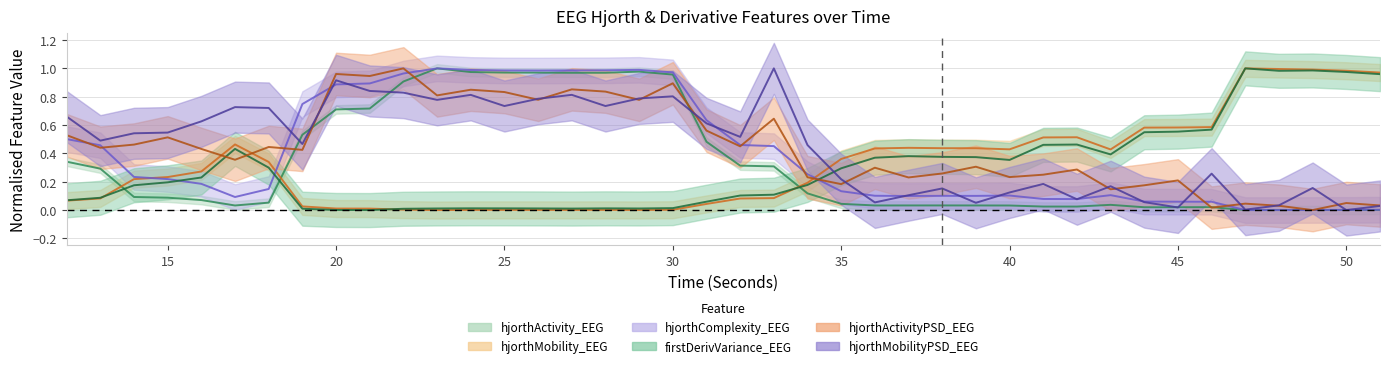

Read the hjorthActivity_EEG value at 15.

0.1